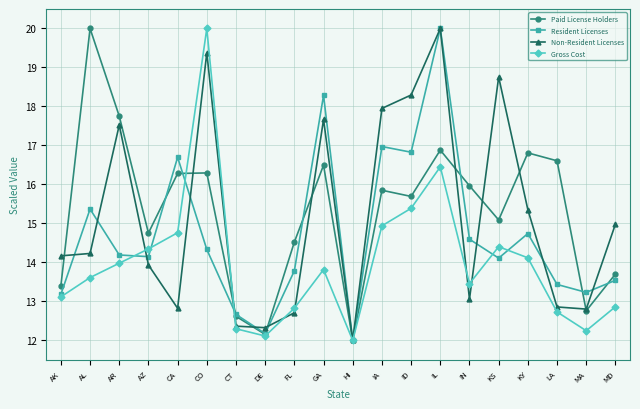

At which label does Non-Resident Licenses reach its peak?

IL